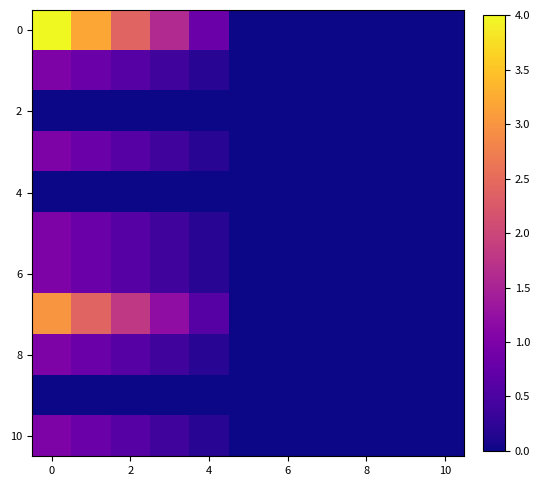

Count the number of data series in this chart.

11